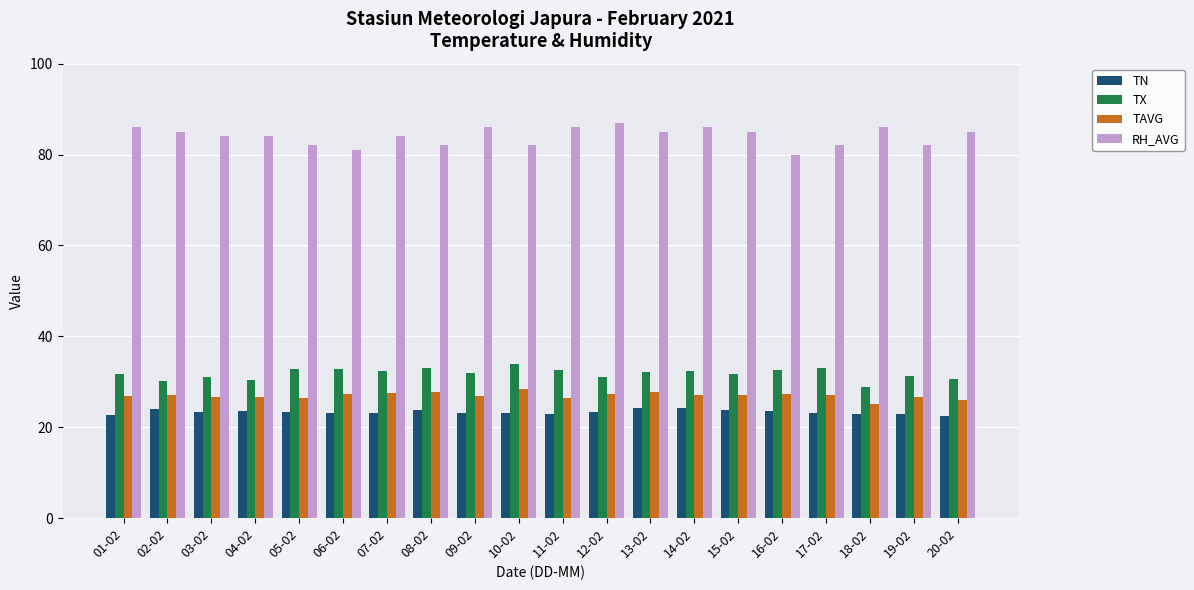

What is the value of the TAVG bar at the 17th from the left?

27.0